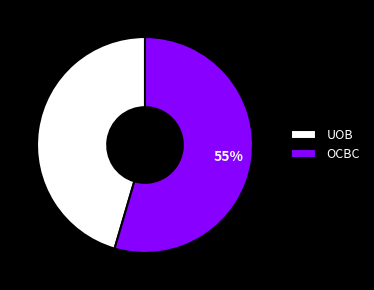

Is it true that UOB is 40% of the pie?

False